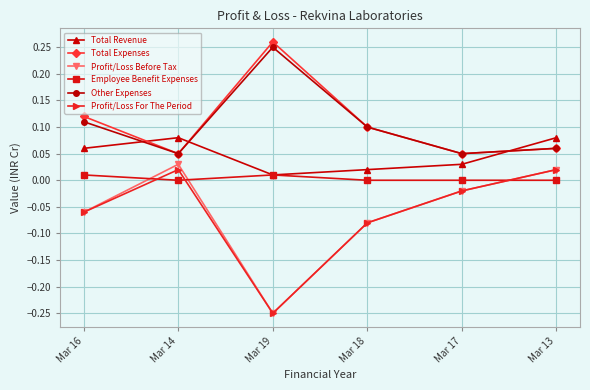

The Profit/Loss For The Period series shows -0.4 at Mar 19. True or false?

False